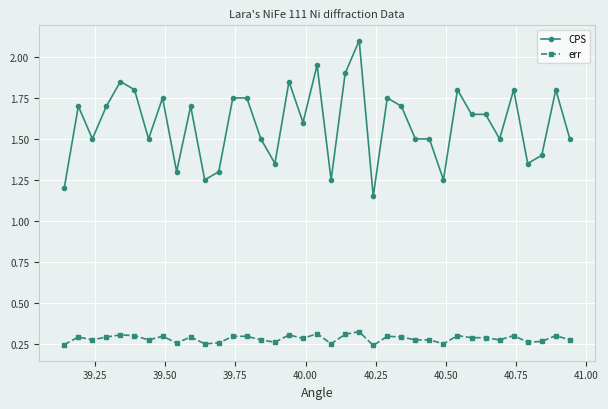

What is the maximum value for CPS?

2.1